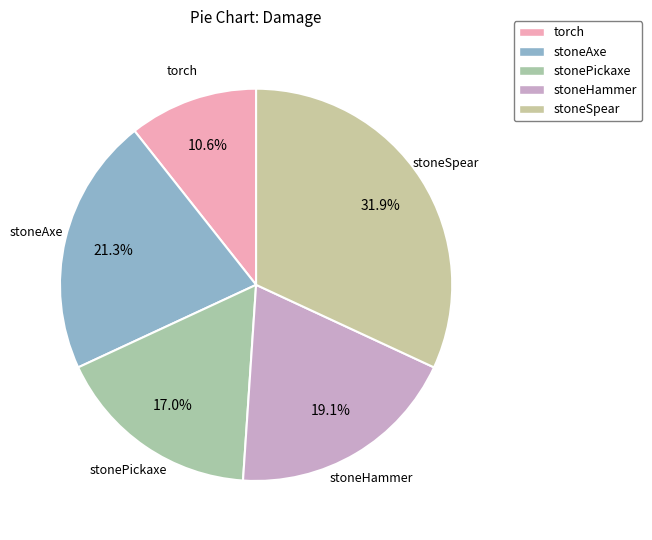

True or false: torch accounts for 11% of the total.

True